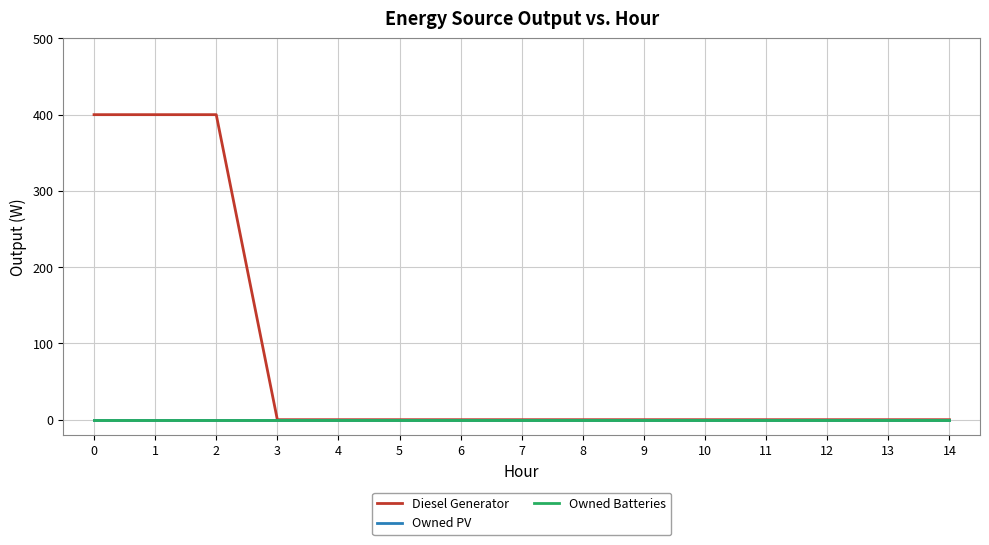

True or false: Owned PV has more than 1 points higher than both neighbors.

False